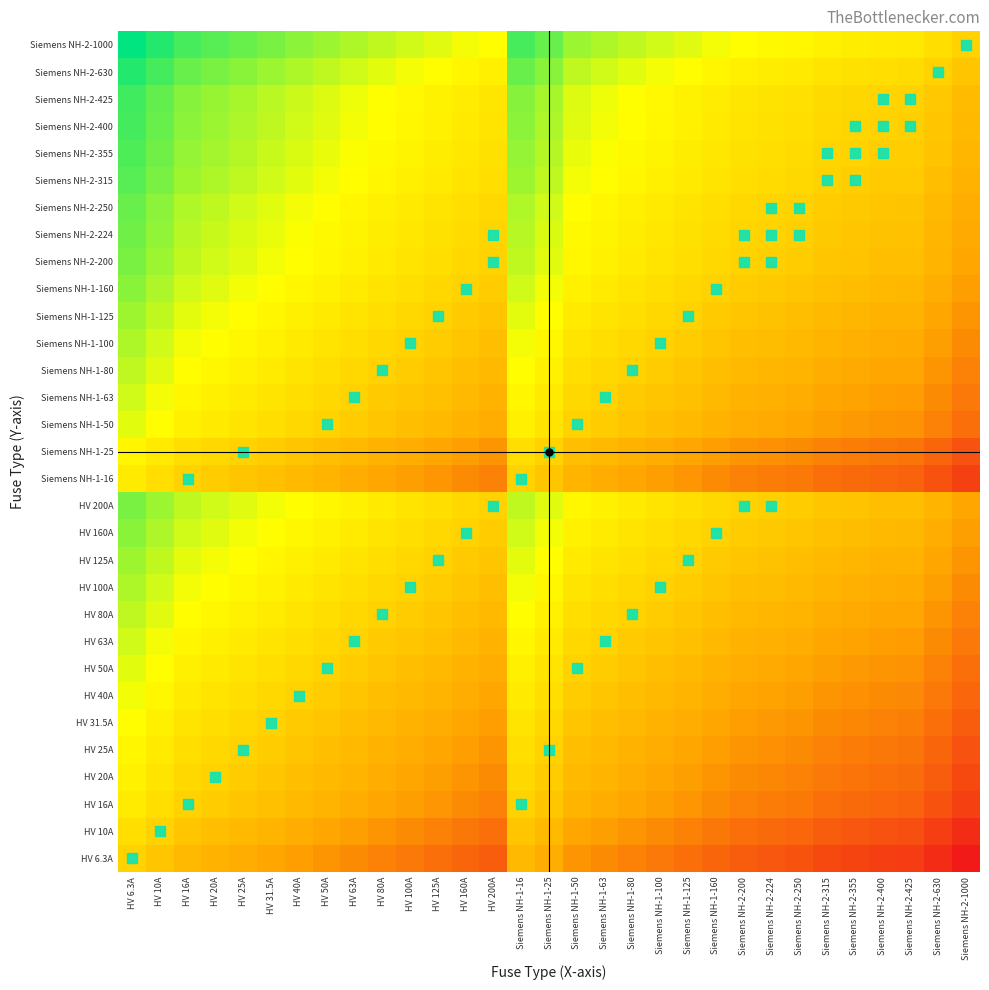

What is the difference between the highest and lowest values at HV 125A?

7.3